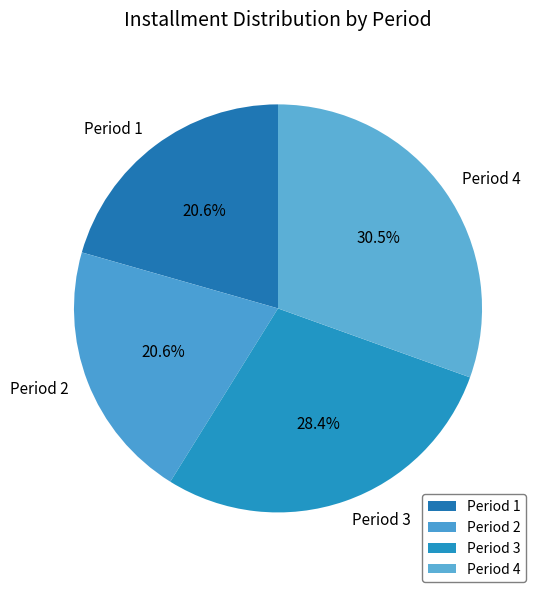

What is the largest slice in the pie chart?

Period 4